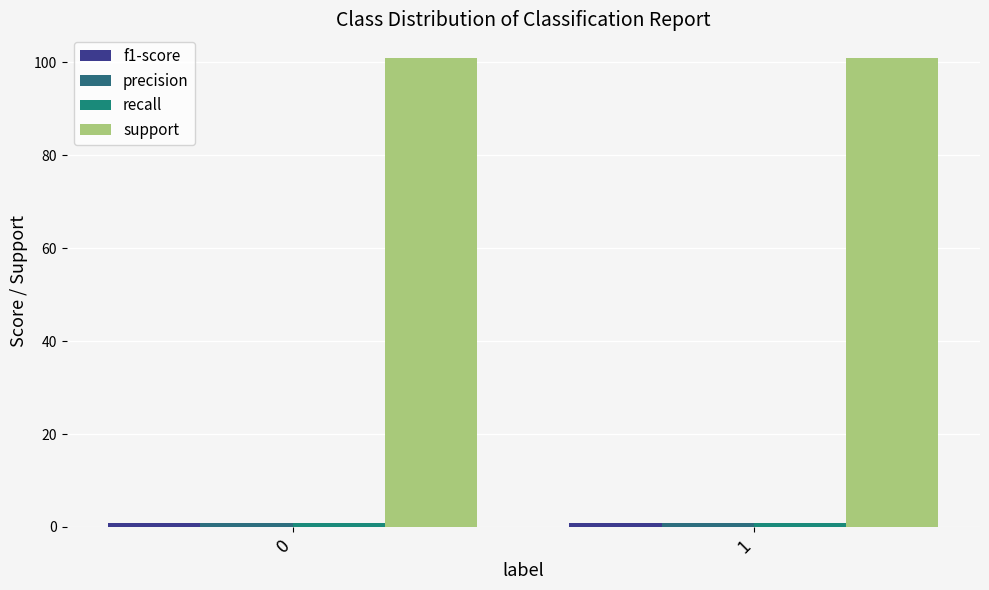

At which category is the sum across all series the highest?

1